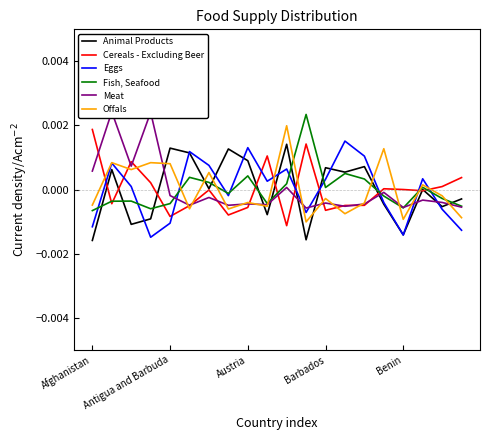

What position from the right is 15?

5